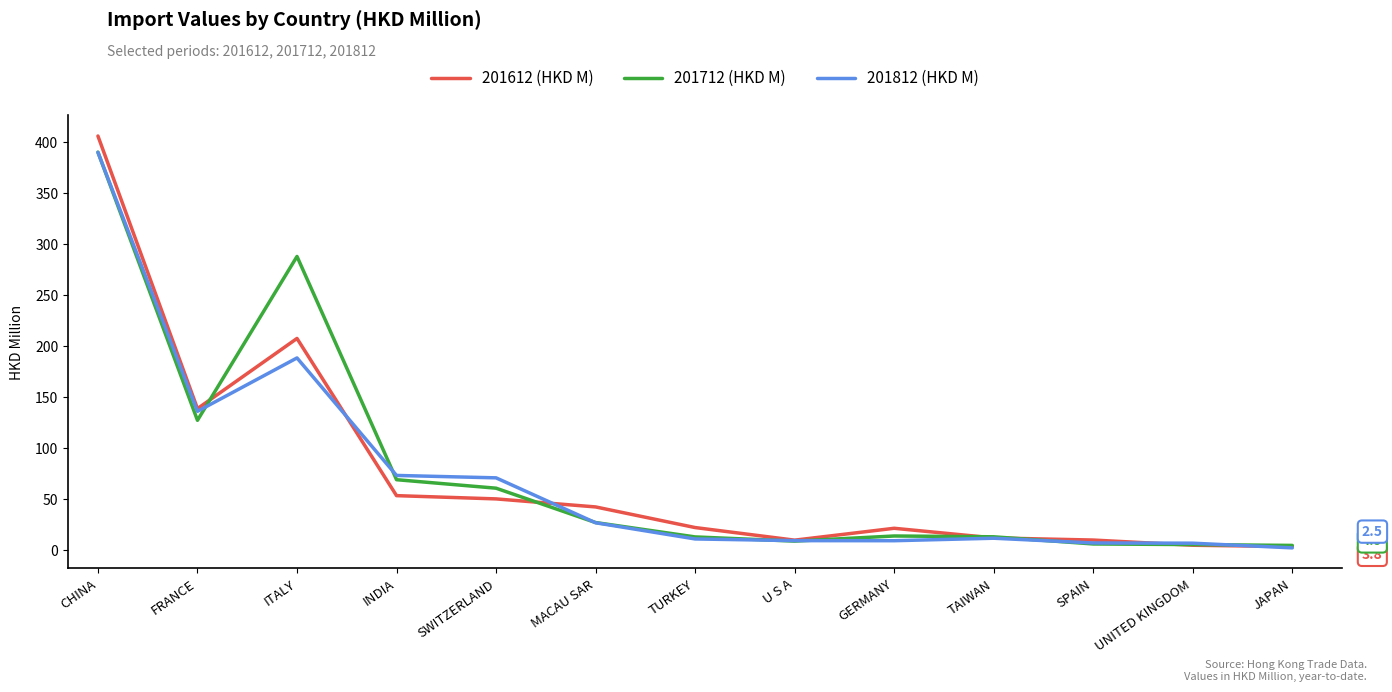

Which category has the highest value across all series?

CHINA